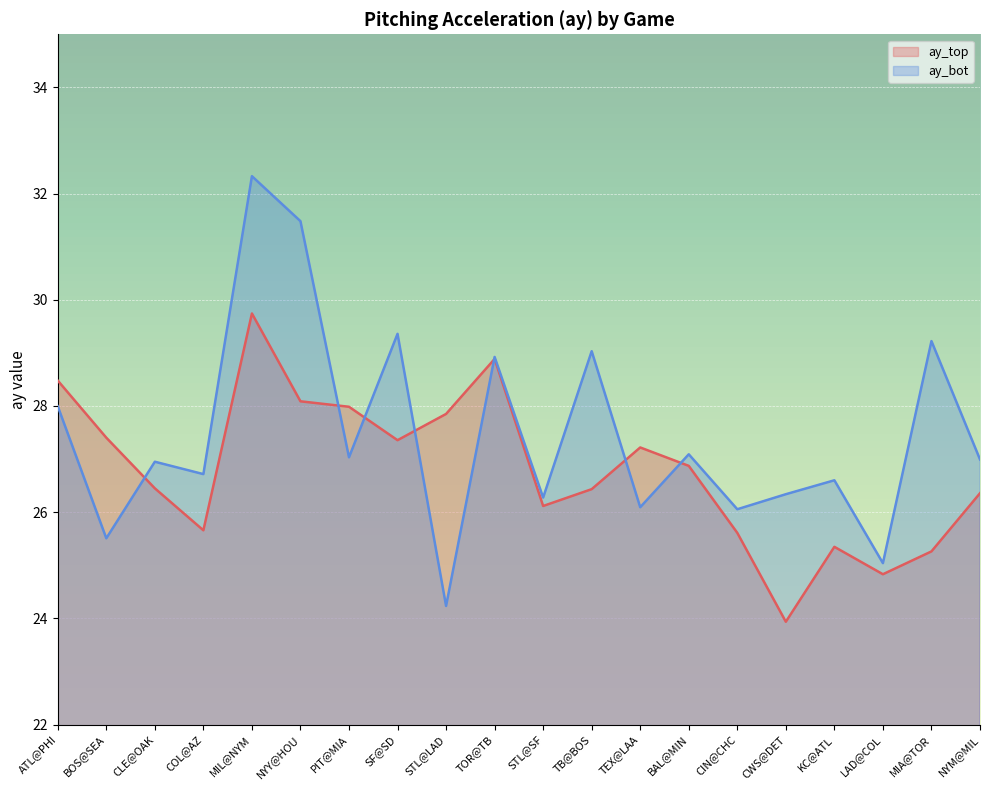

What is the difference between the maximum and minimum values in the ay_bot series?

8.1